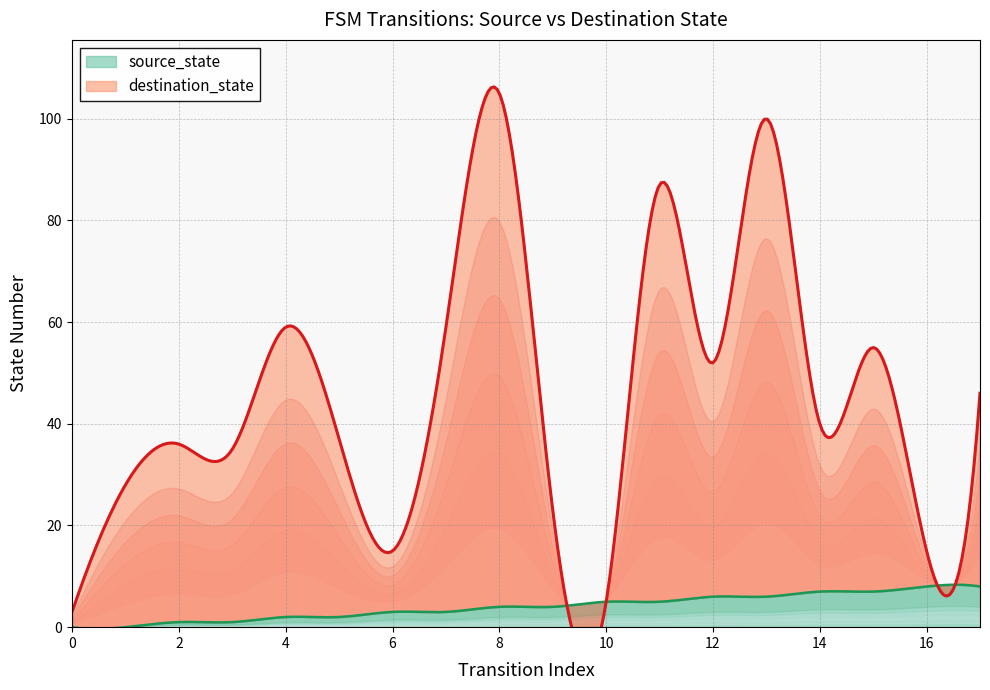

Is the value of destination_state at 0 greater than the value of source_state at 11?

No